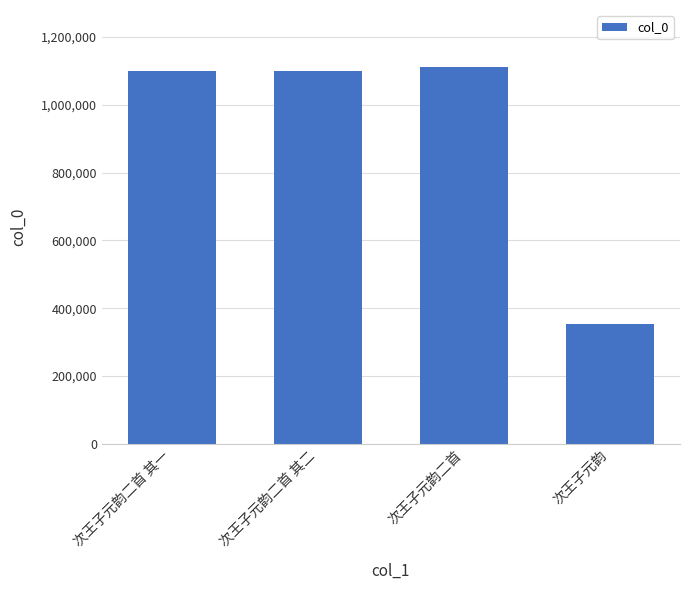

Approximately how many times larger is the value at 次王子元韵二首 其一 compared to 次王子元韵二首 其二?

1.0